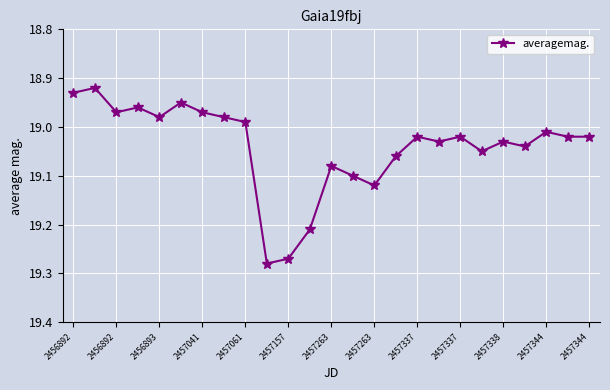

What is the difference between the maximum and minimum values?

0.4